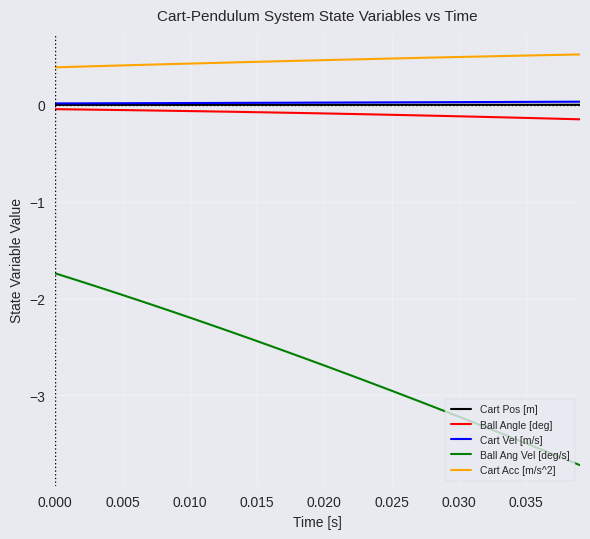

What is the smallest value displayed?

-3.7